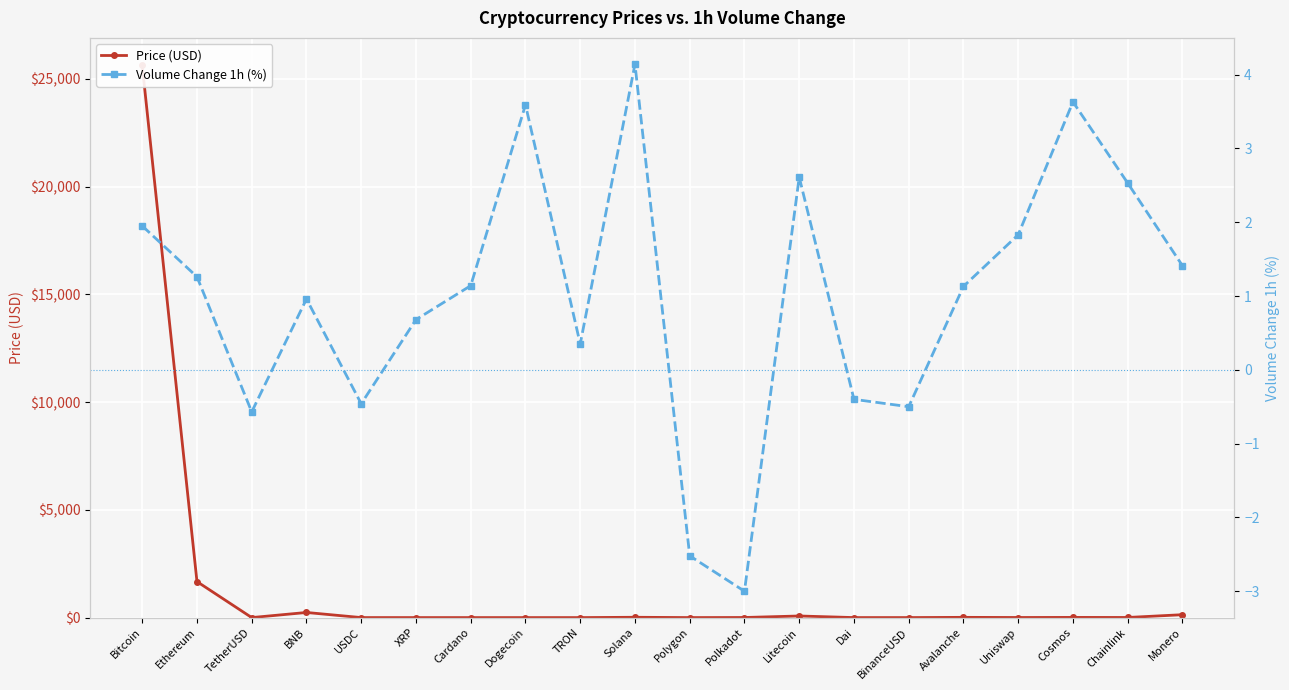

Is the value of Price (USD) at Bitcoin greater than the value of Volume Change 1h (%) at Polkadot?

Yes